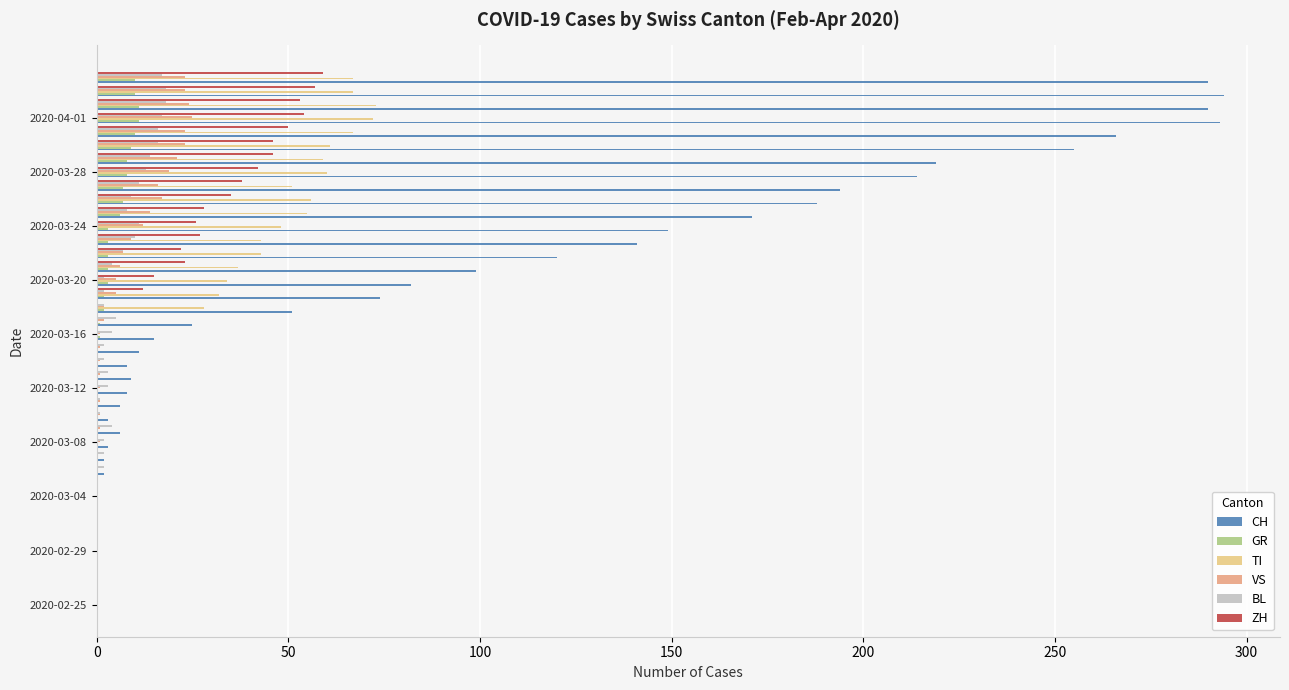

What is the maximum value shown in the chart?

294